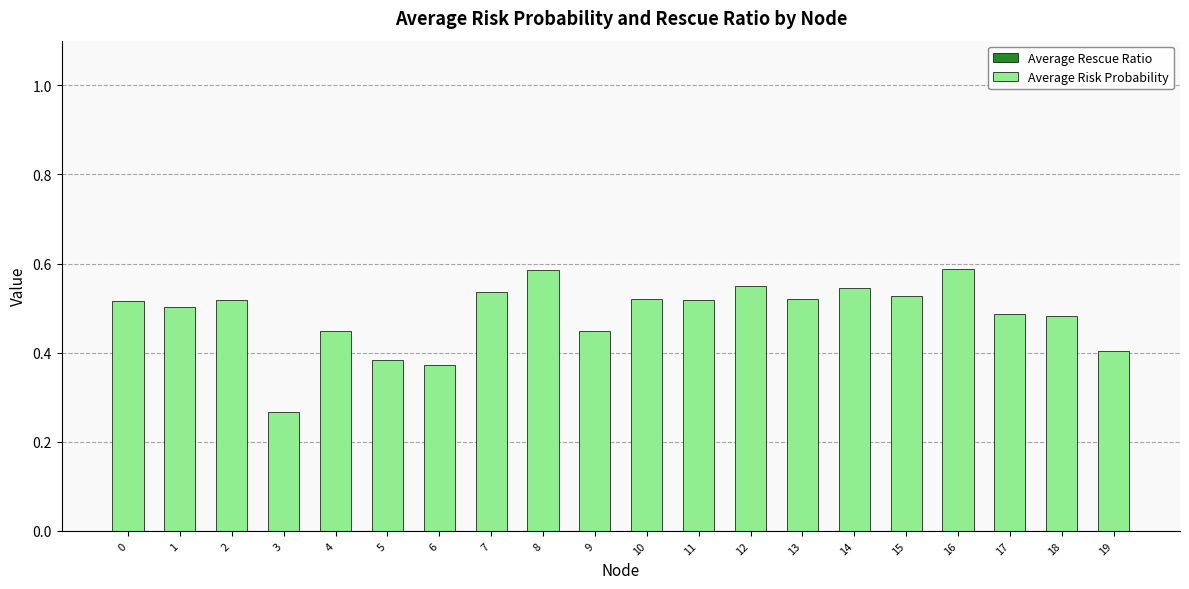

How many bars are there in total?

20